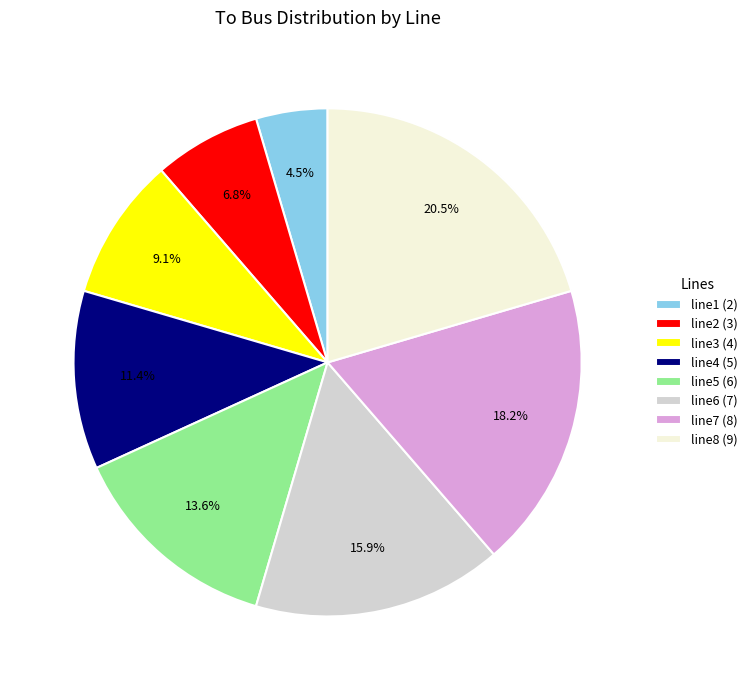

Which slice is the smallest?

line1